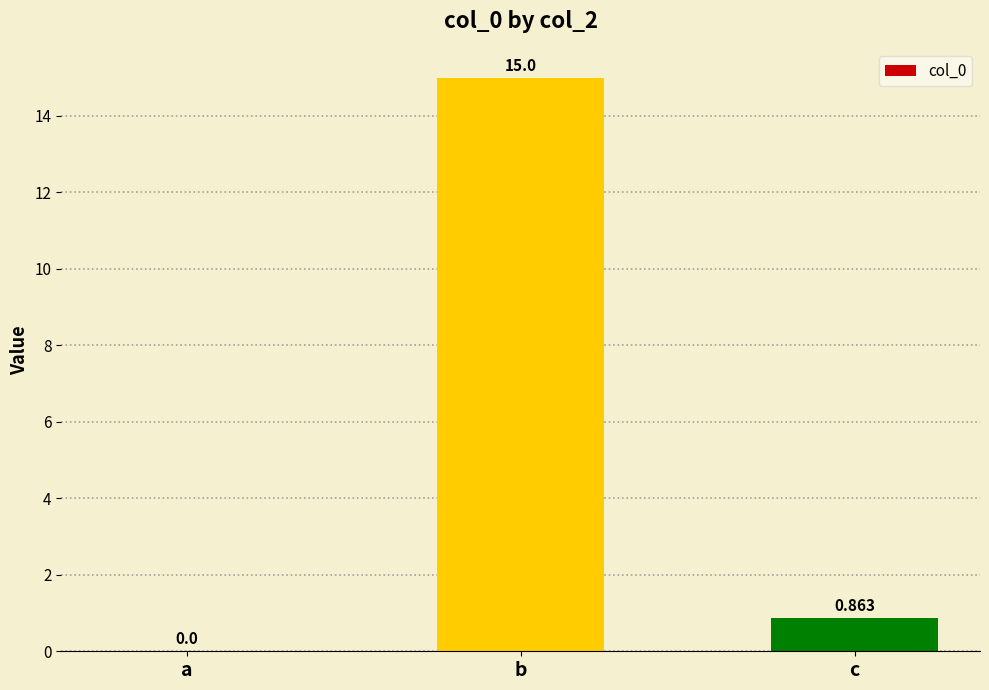

Where is the data nearest to the value 7?

c